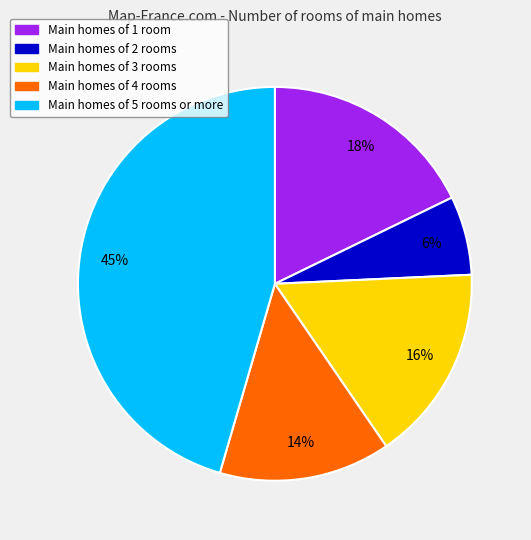

To the nearest percent, what is the difference between the largest and smallest slice percentages?

39%